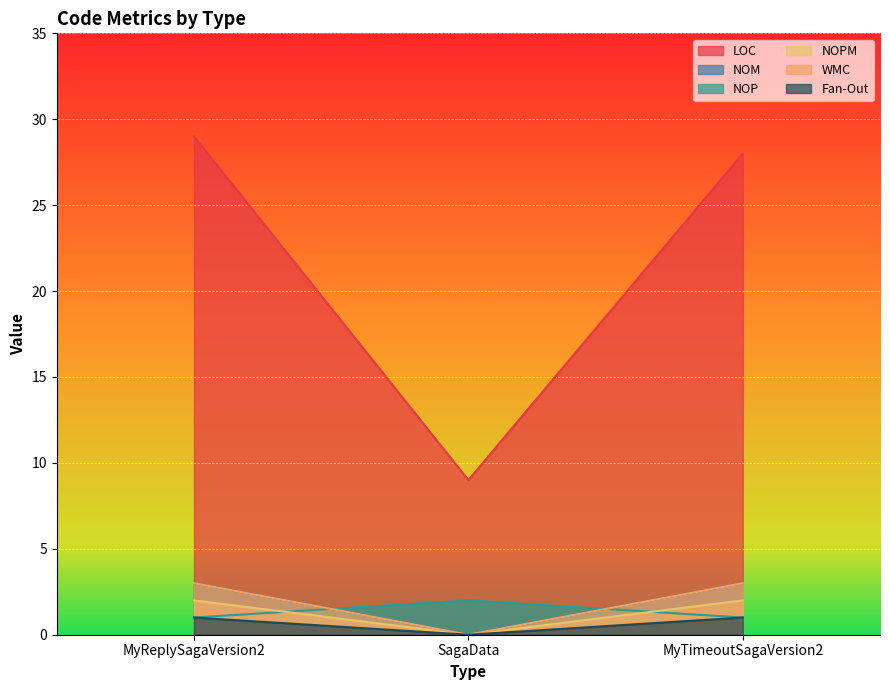

How many series are shown in this chart?

6